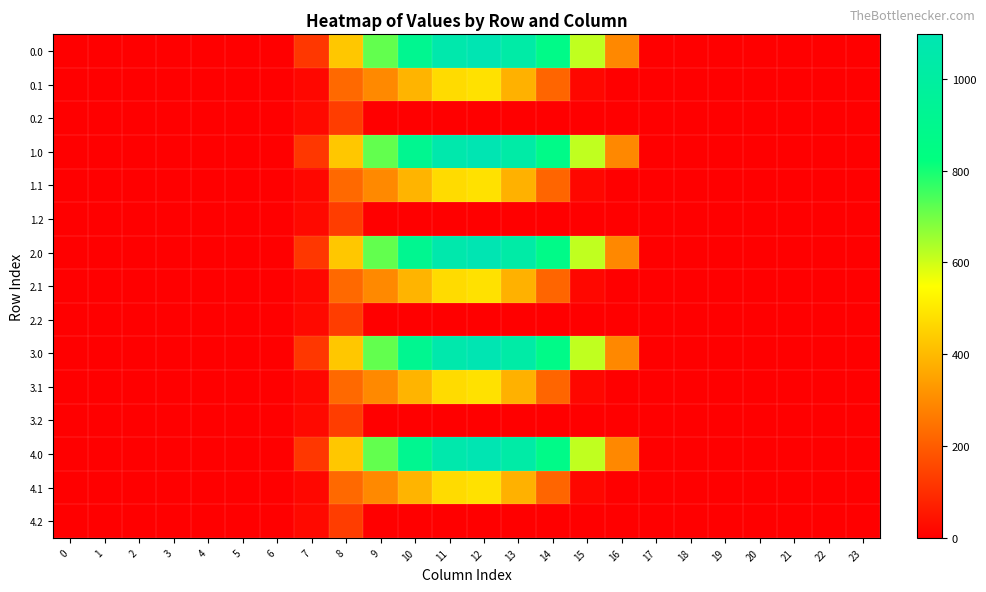

What is the total value across all series at 8?

3959.8